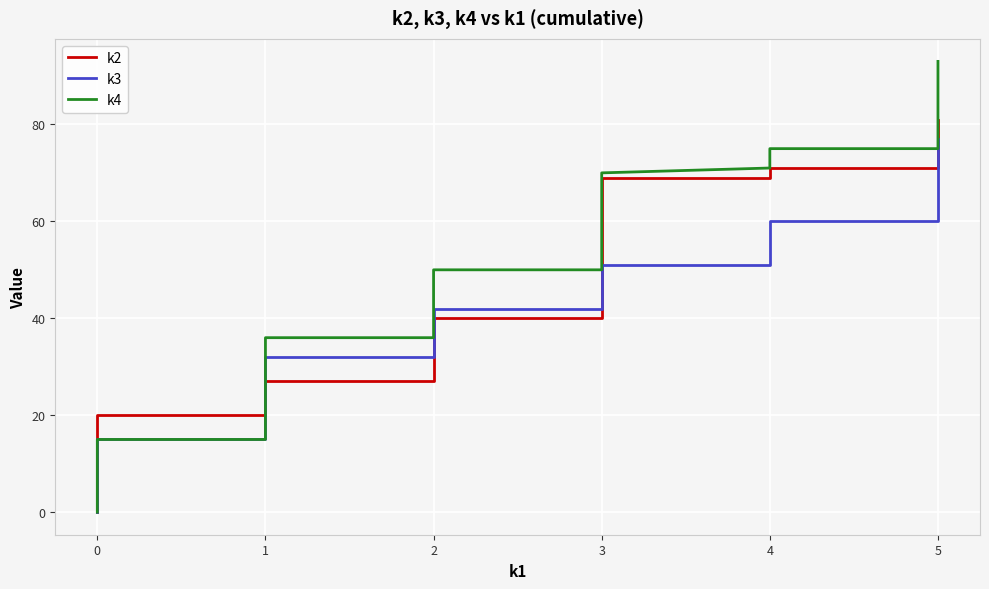

What is the sum of all k3 values?

1425